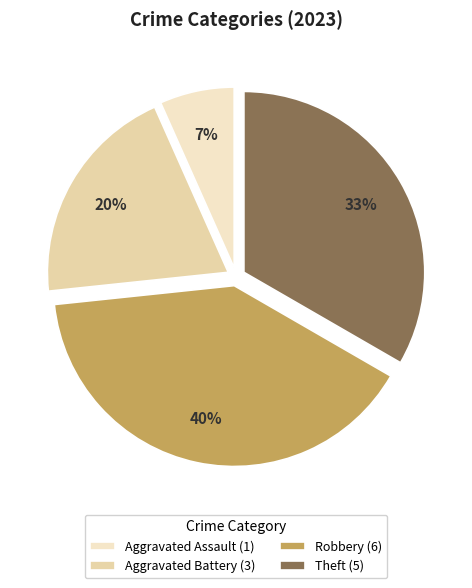

To the nearest percent, what is the difference between the largest and smallest slice percentages?

33%